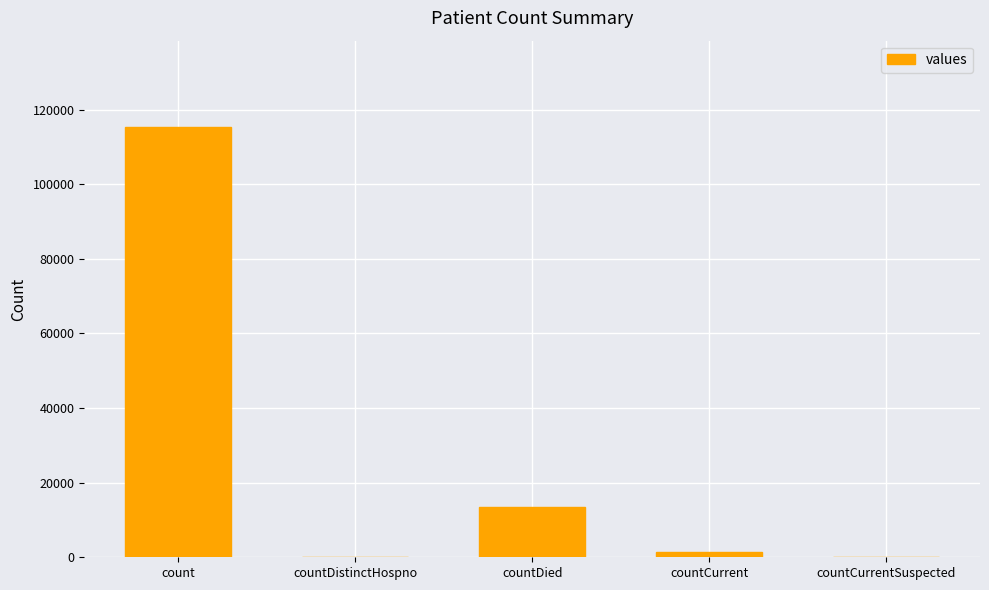

What value does the data have at countDied, to the nearest 50?

13350